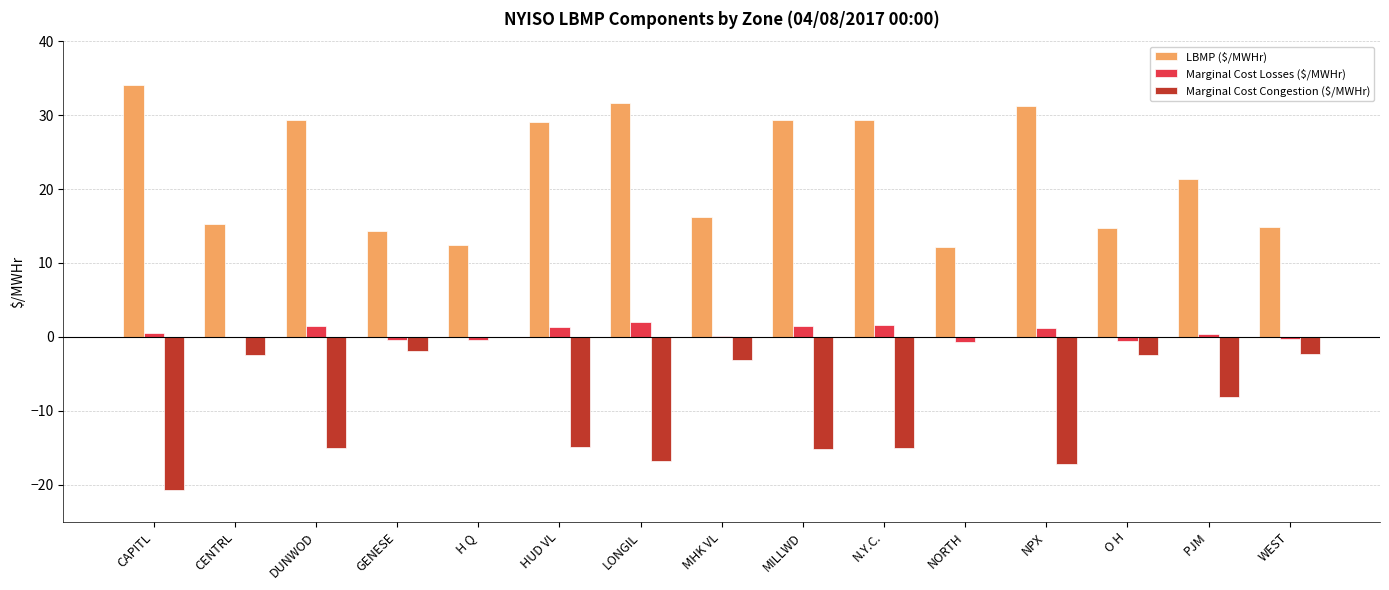

What value does the Marginal Cost Congestion ($/MWHr) series have at N.Y.C.?

-15.0